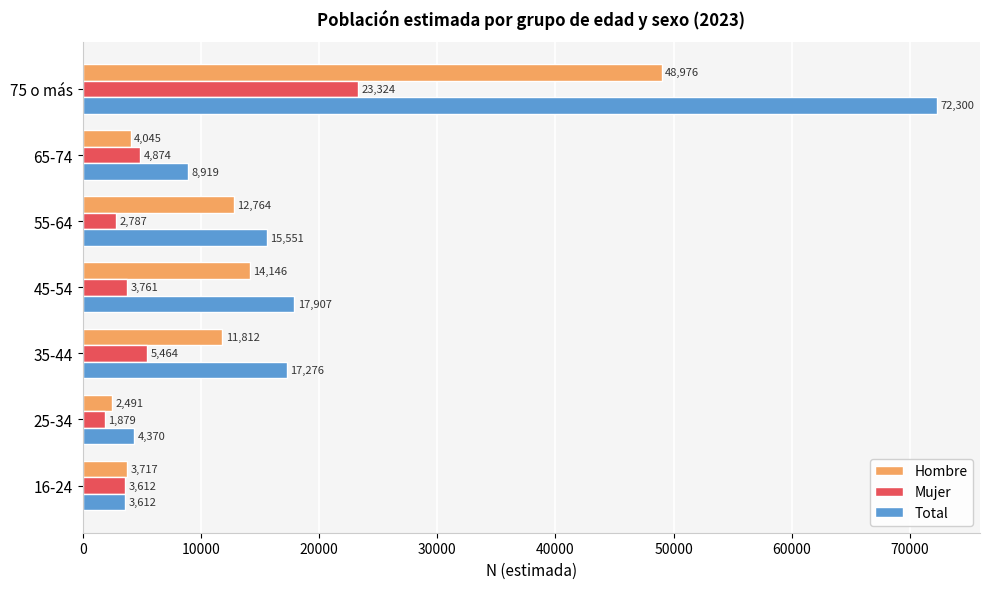

Where is Mujer nearest to the value 12601?

35-44